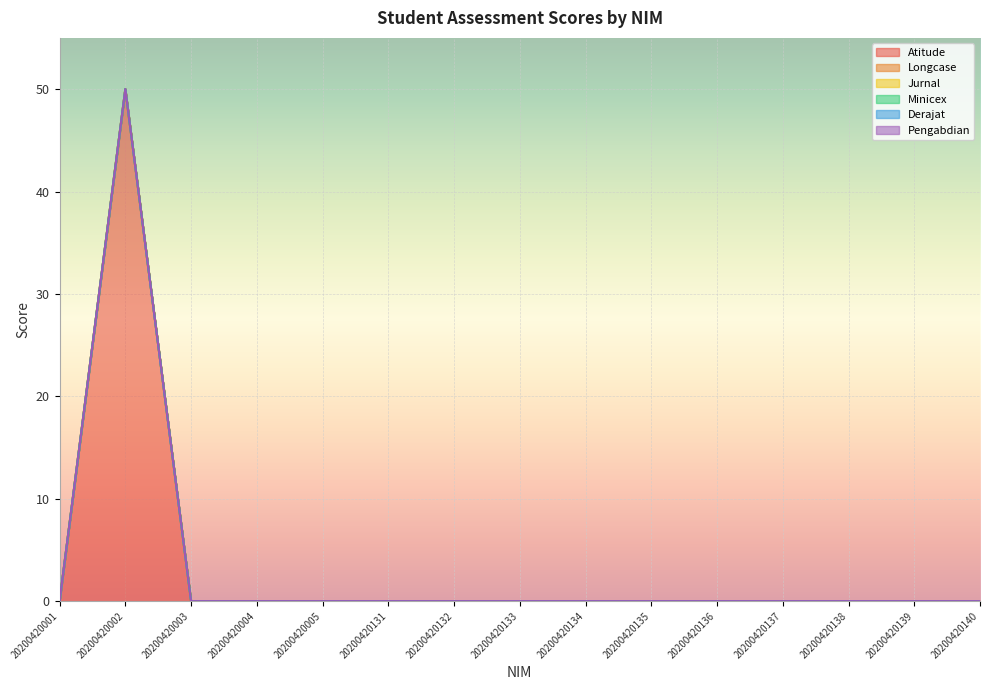

True or false: Longcase and Derajat cross at least once.

False